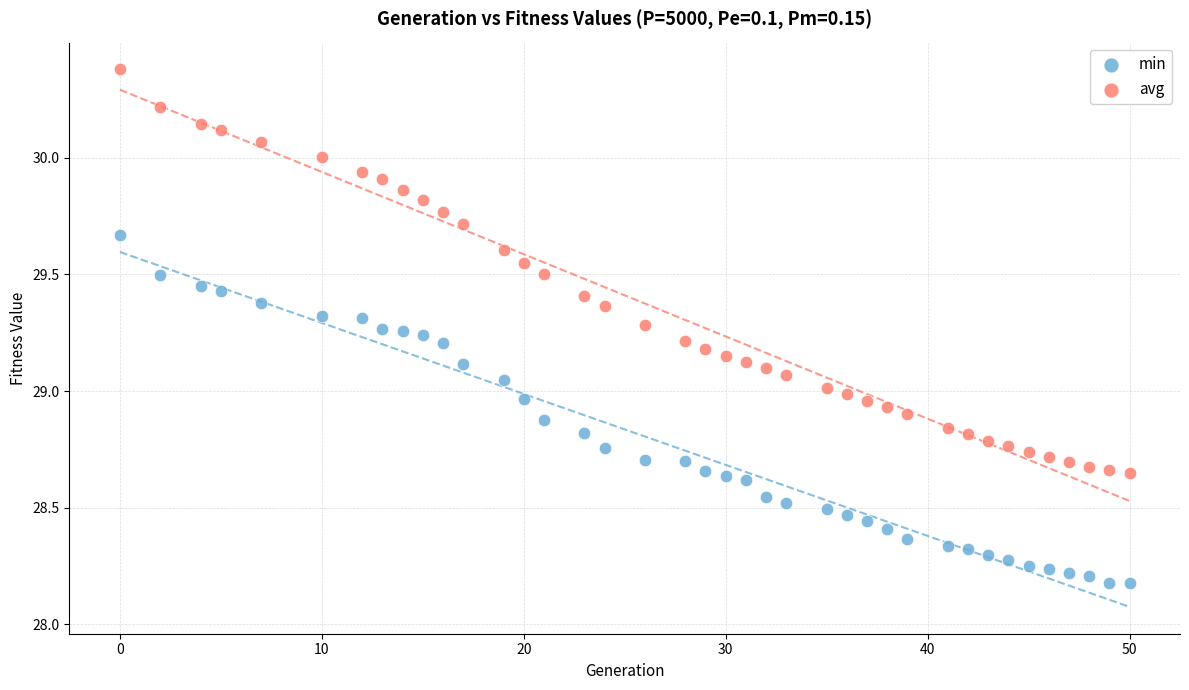

What are all the series names shown in the legend?

min, avg